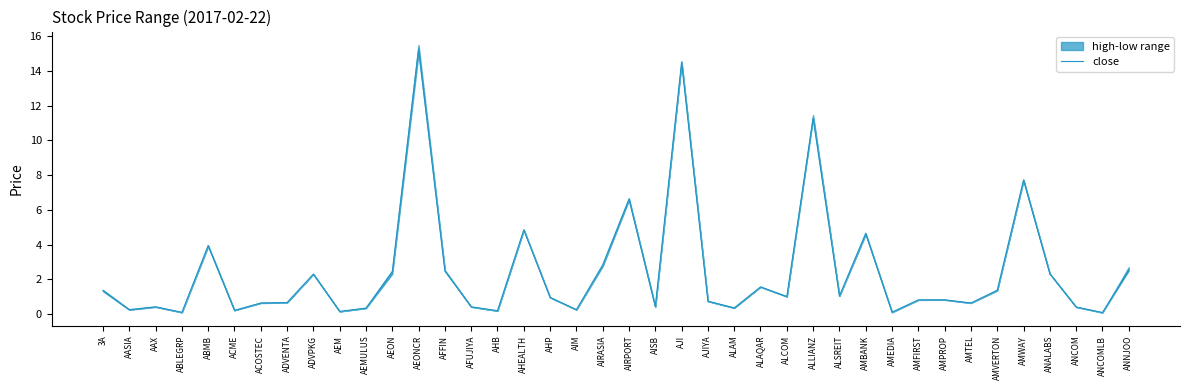

Does the chart have visible grid lines?

No